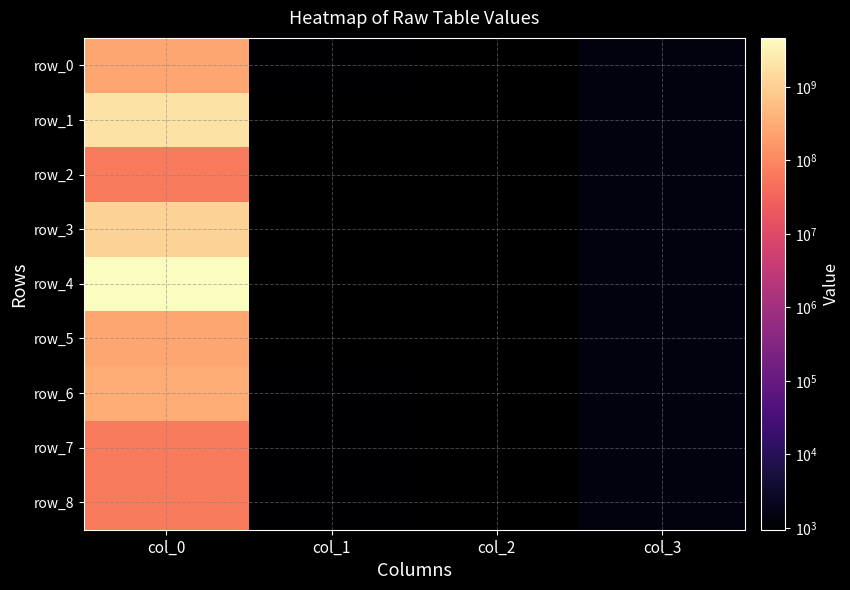

Is it true that row_4 equals 2610372230.1 at col_0?

False